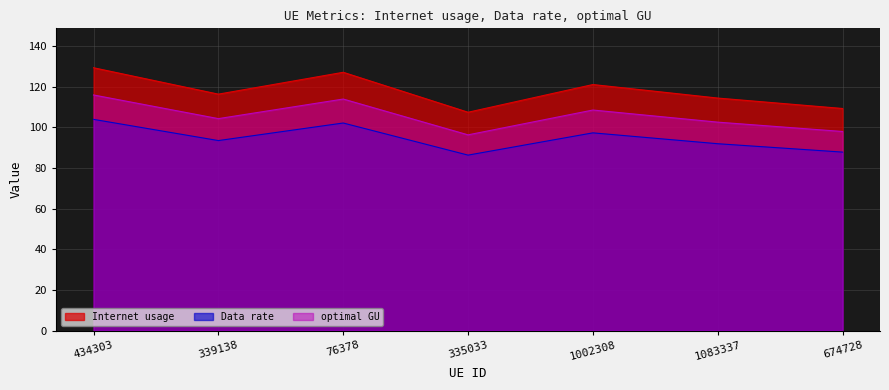

What is the greatest value displayed?

129.3